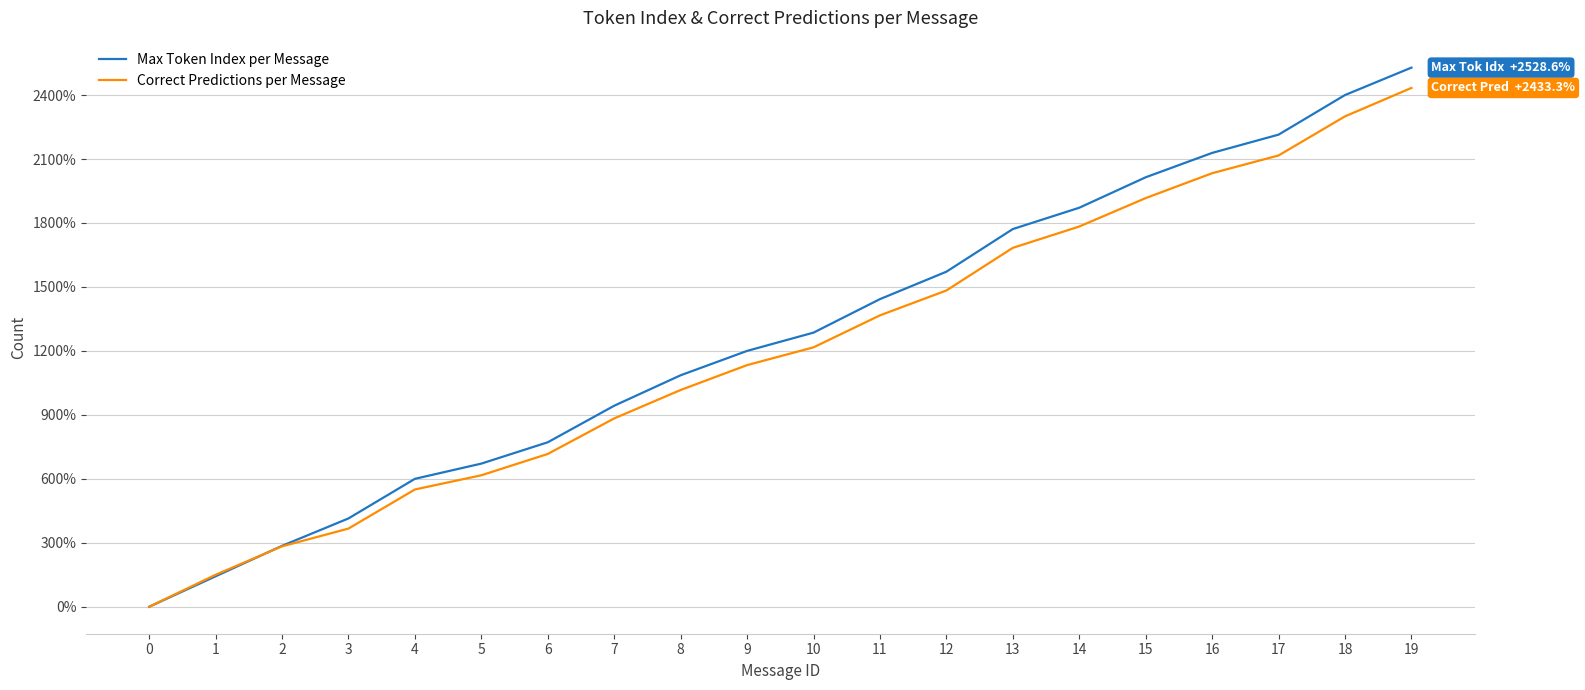

Between 0 and 15, which series saw the biggest shift?

Max Token Index per Message